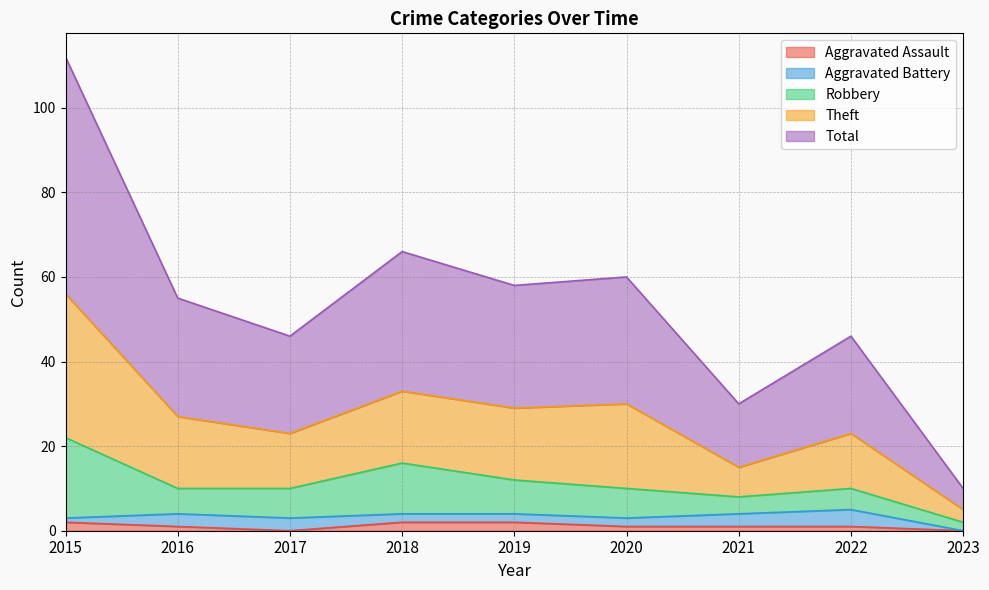

How many lines are shown in the chart?

5